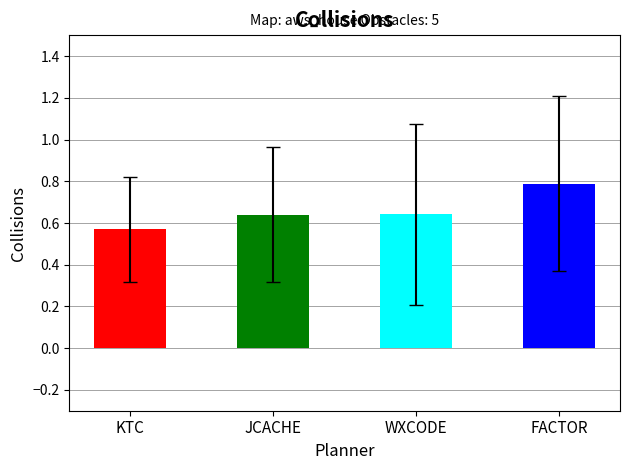

Does the chart contain any negative values?

No